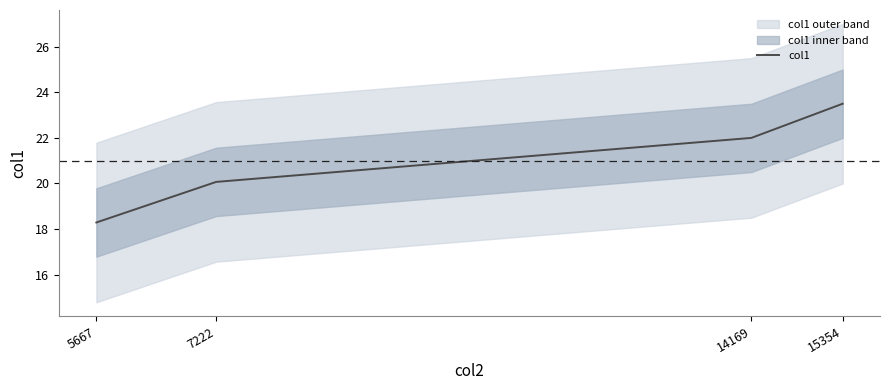

Is it true that the value at 14169 is 22.0?

True